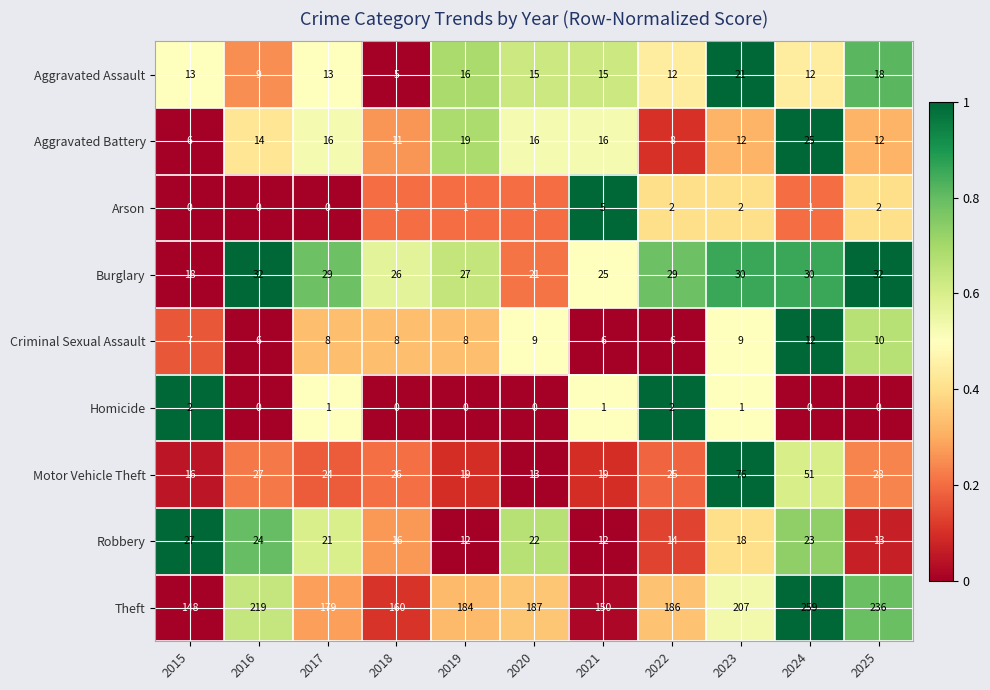

What is the total value across all series at 2021?

249